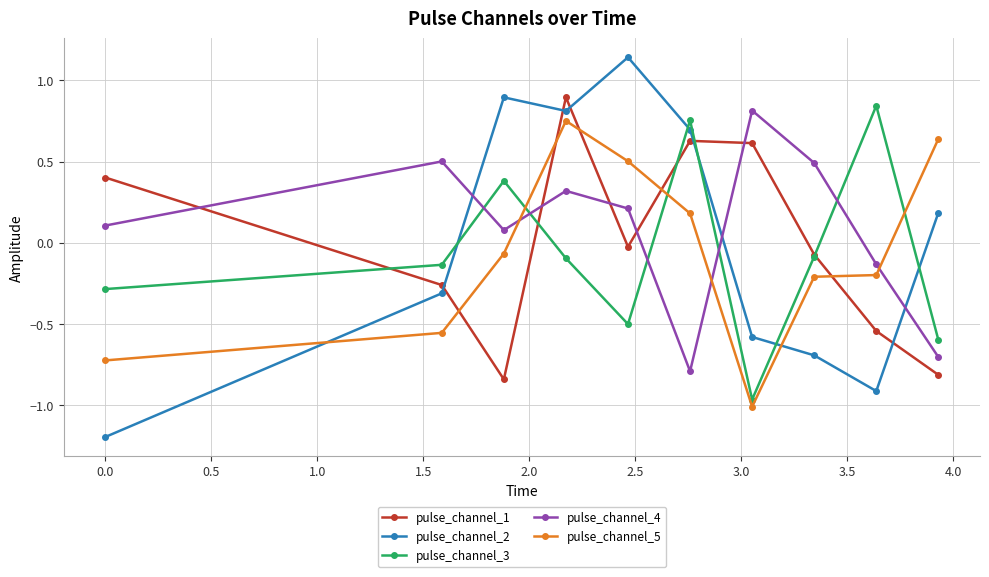

How many interior local valleys does the pulse_channel_3 series have?

2